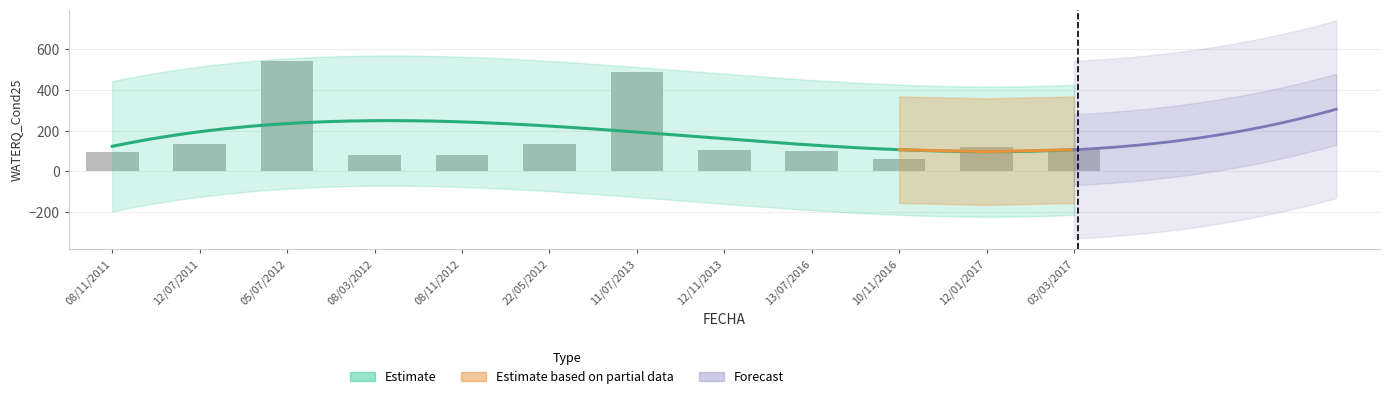

Reading right to left, what are all the values shown in this chart?

03/03/2017=108.5	12/01/2017=118.3	10/11/2016=63.0	13/07/2016=100.7	12/11/2013=106.2	11/07/2013=490.3	22/05/2012=136.8	08/11/2012=82.5	08/03/2012=82.6	05/07/2012=543.3	12/07/2011=135.8	08/11/2011=94.2